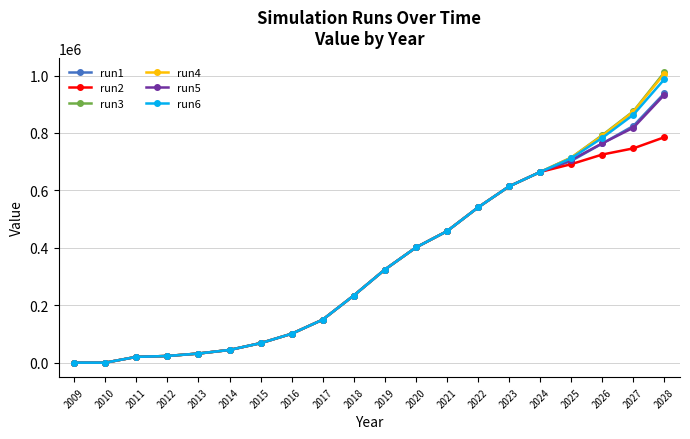

At how many categories does at least one series exceed 205699?

11